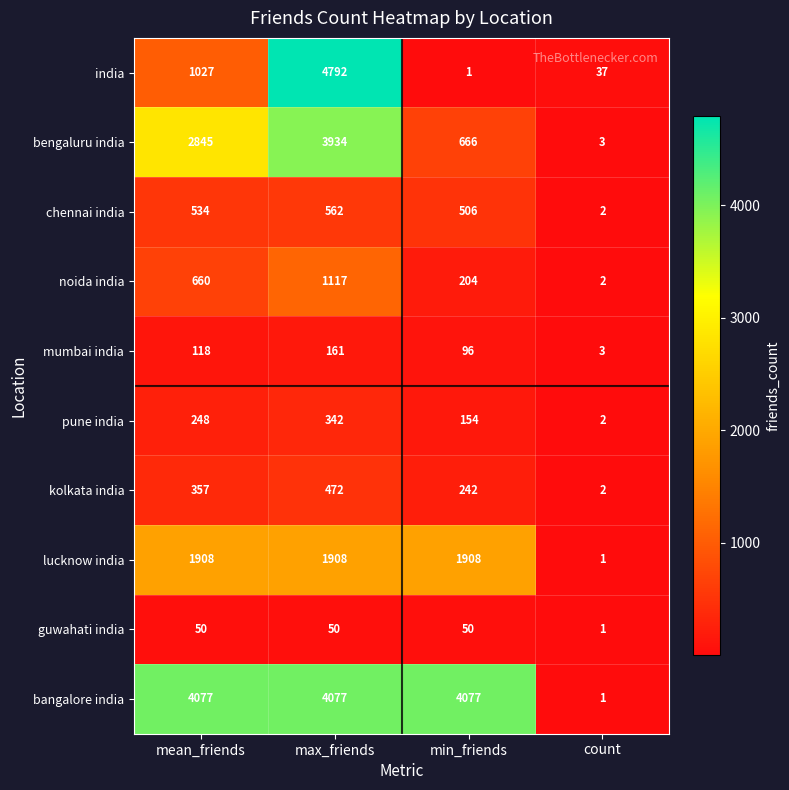

Rank the series by their maximum value, from highest to lowest.

india, bangalore india, bengaluru india, lucknow india, noida india, chennai india, kolkata india, pune india, mumbai india, guwahati india